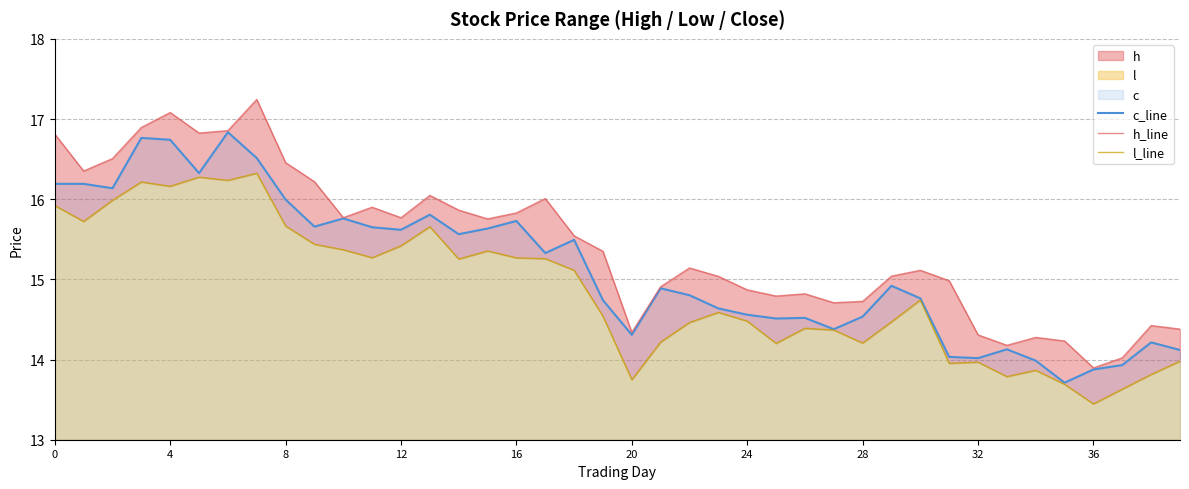

What is the average value of the c_line series?

15.1